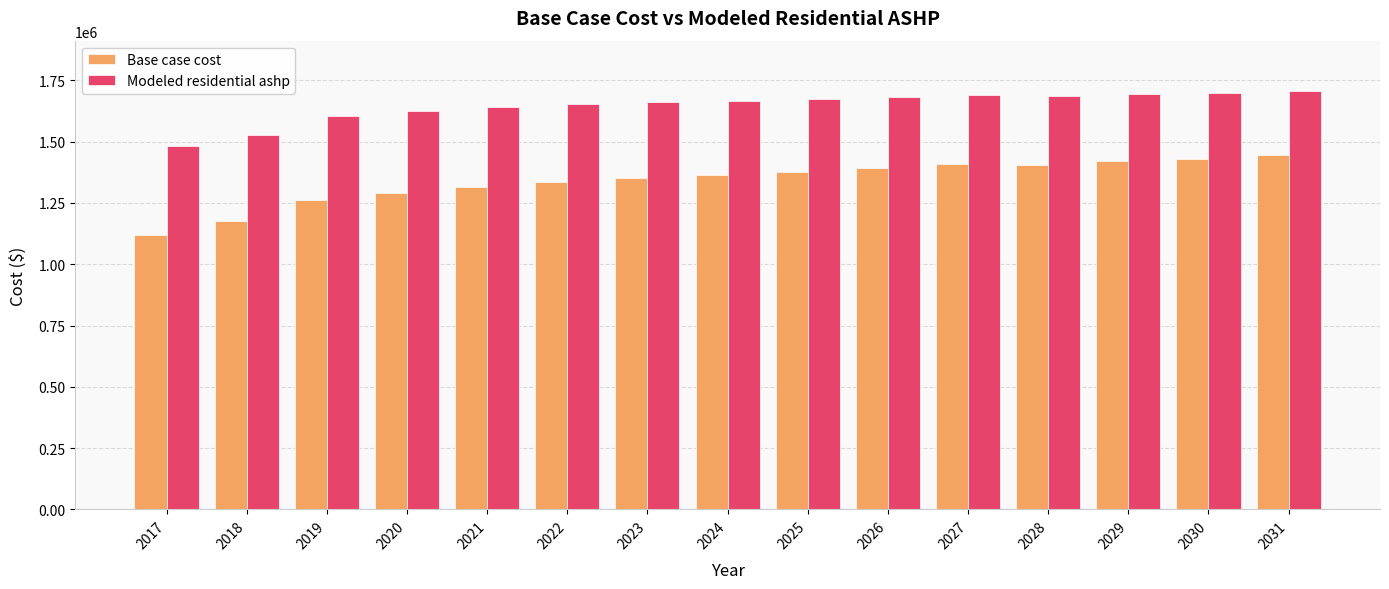

What is the sum of the Modeled residential ashp values at 2018 and 2031?

3234937.2